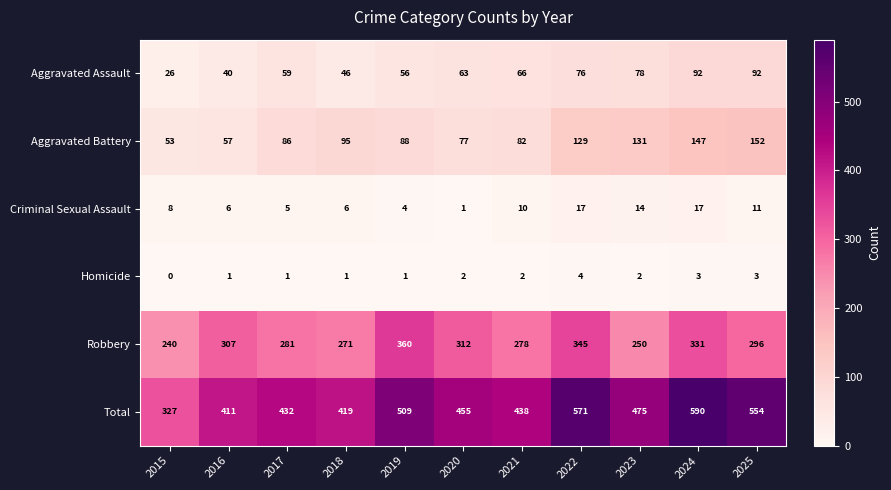

At how many categories does at least one series exceed 546?

3